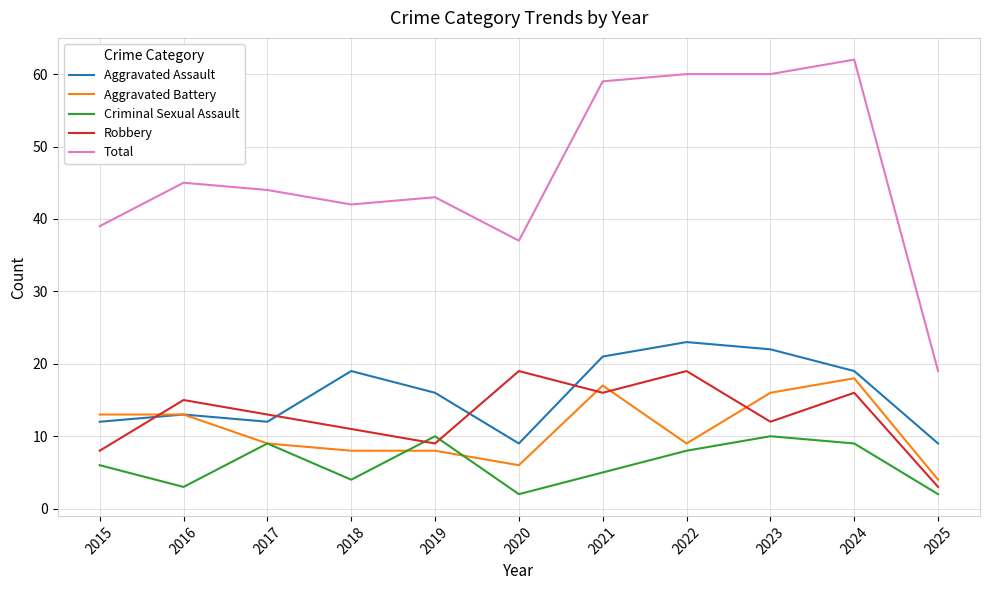

Reading right to left, what are all the values shown in this chart?

Aggravated Assault: 9	19	22	23	21	9	16	19	12	13	12
Aggravated Battery: 4	18	16	9	17	6	8	8	9	13	13
Criminal Sexual Assault: 2	9	10	8	5	2	10	4	9	3	6
Robbery: 3	16	12	19	16	19	9	11	13	15	8
Total: 19	62	60	60	59	37	43	42	44	45	39